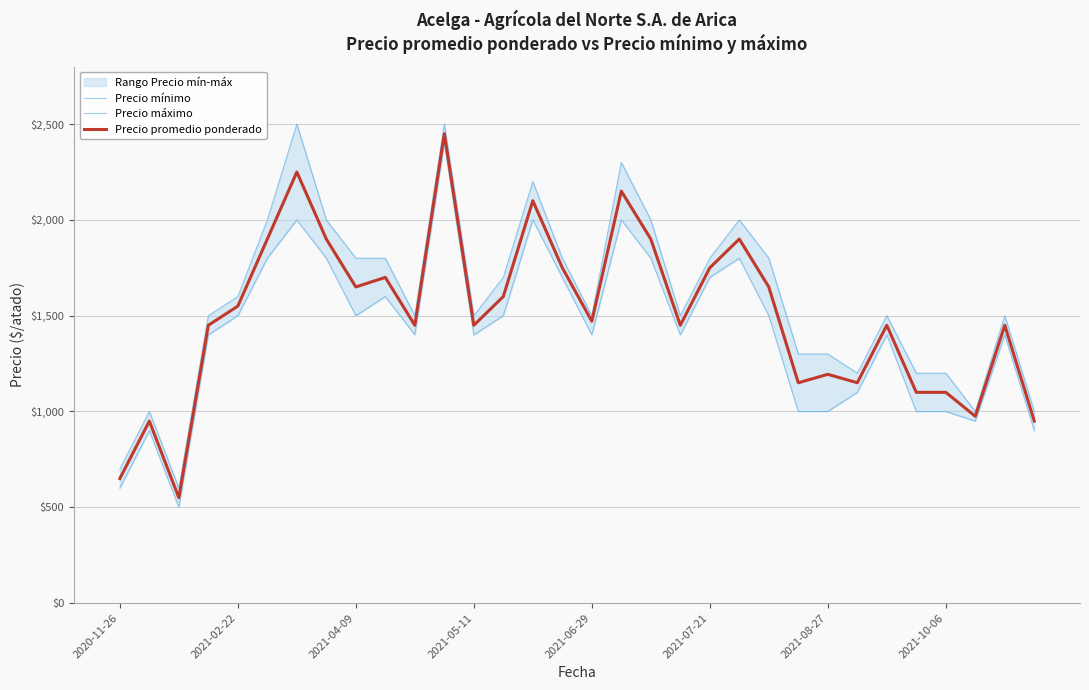

What are all the series names shown in the legend?

Precio mínimo, Precio máximo, Precio promedio ponderado